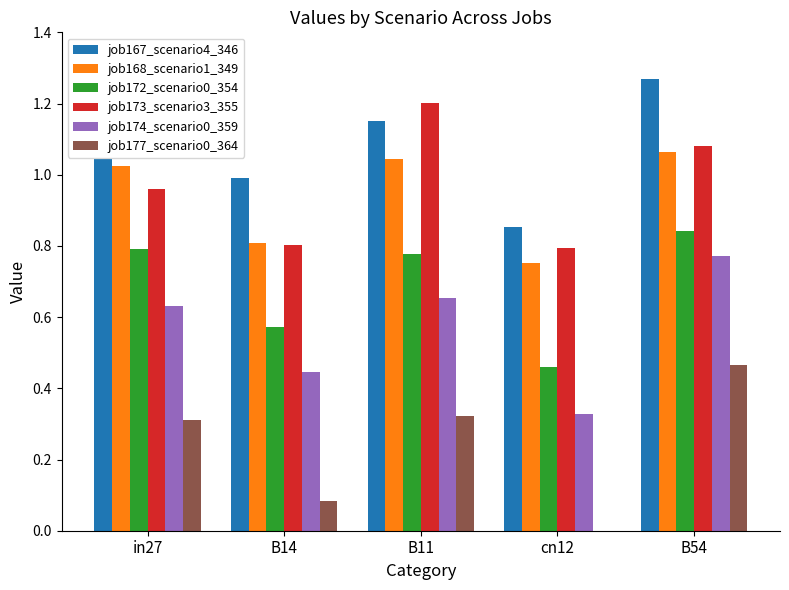

What are all the series names shown in the legend?

job167_scenario4_346, job168_scenario1_349, job172_scenario0_354, job173_scenario3_355, job174_scenario0_359, job177_scenario0_364